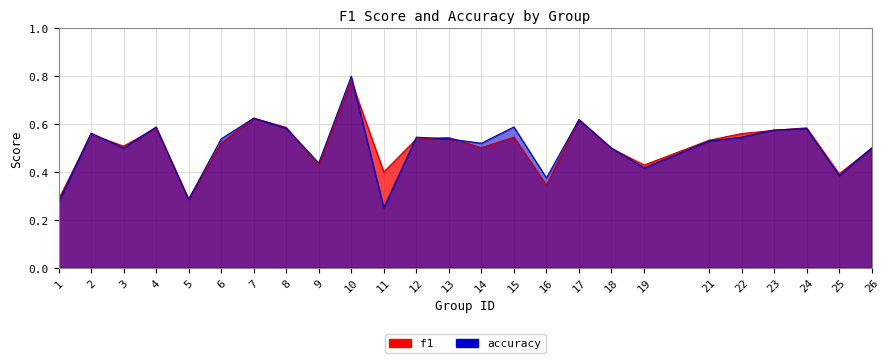

What is the value of the accuracy point at the 6th from the left?

0.5